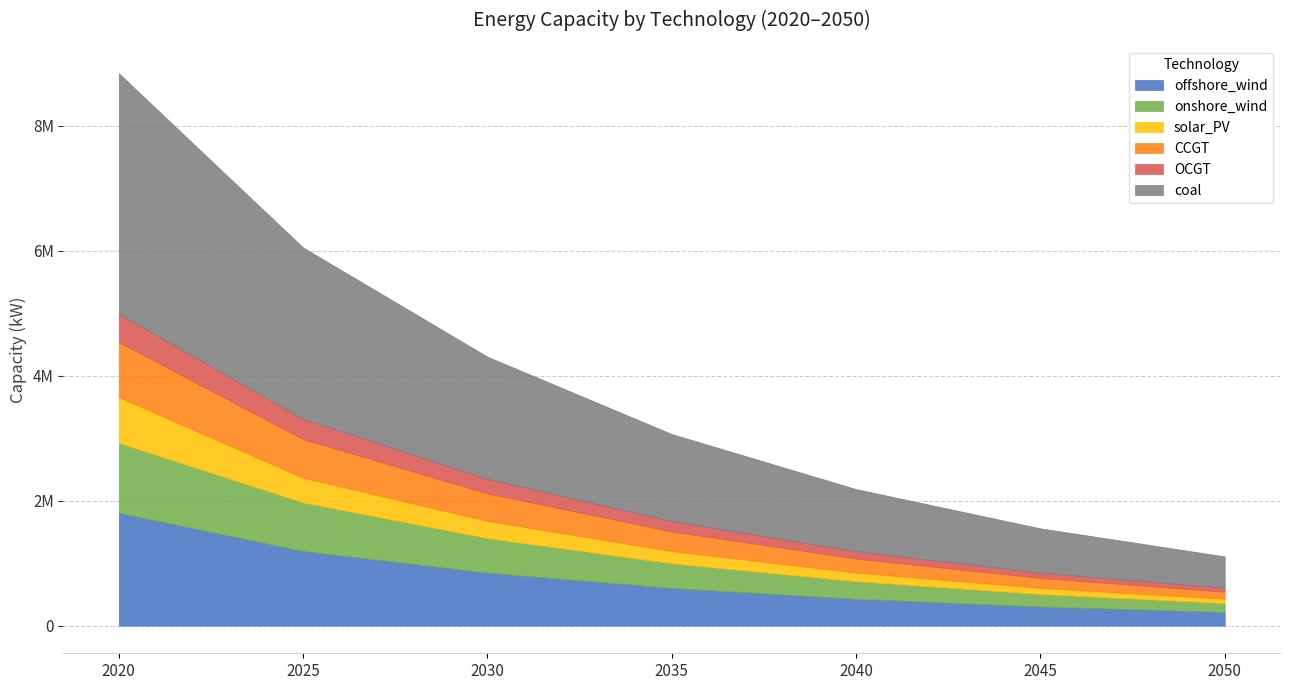

Which series has the largest total across all categories?

coal